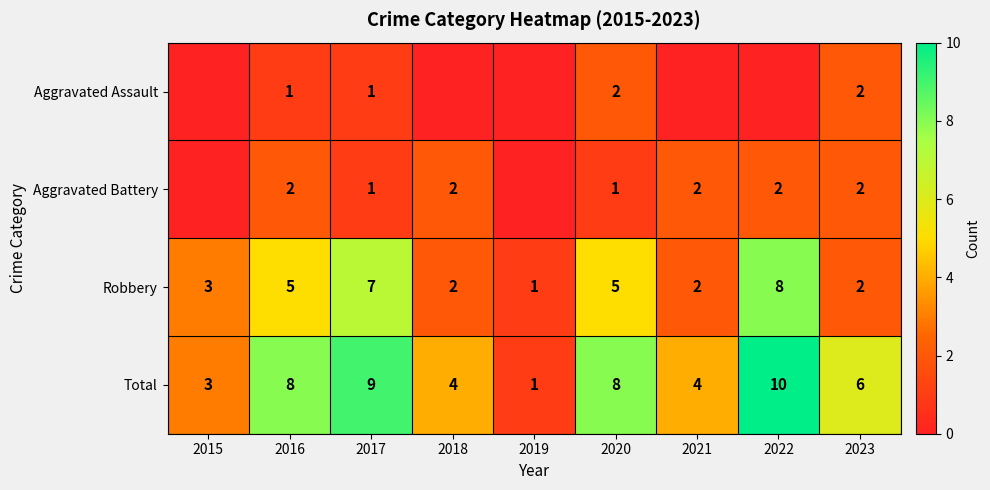

How many Total values are between 4 and 8?

5